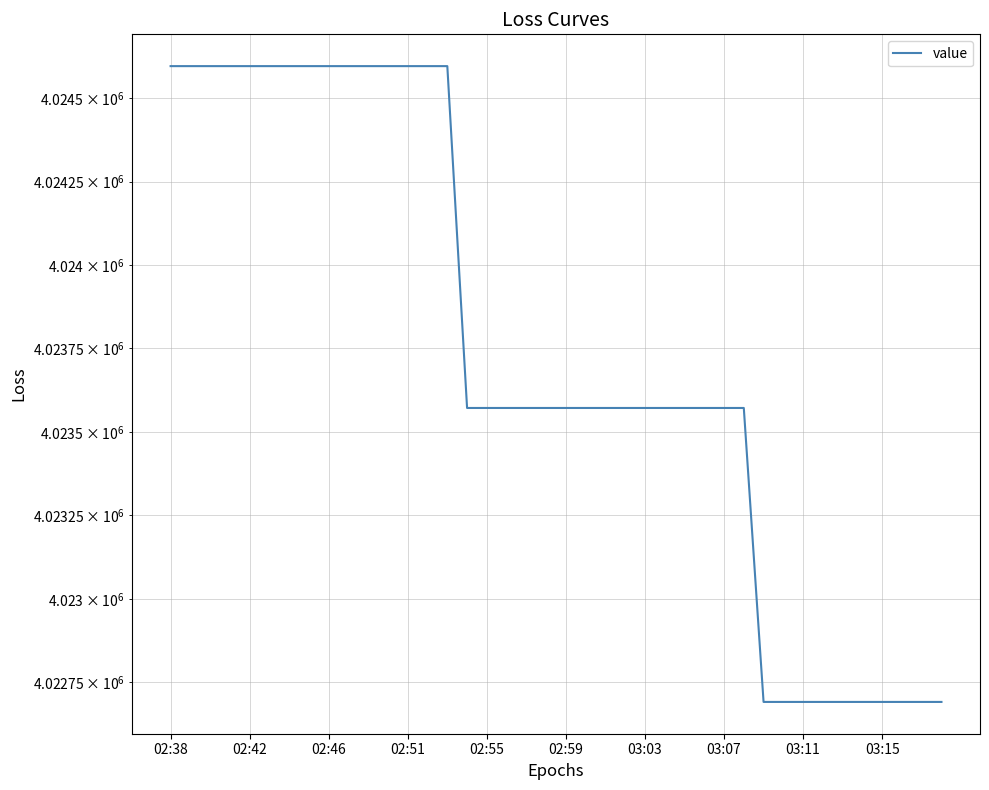

Reading left to right, transcribe all the data shown in this chart.

4024596.1	4024596.1	4024596.1	4024596.1	4024596.1	4024596.1	4024596.1	4024596.1	4024596.1	4024596.1	4024596.1	4024596.1	4024596.1	4024596.1	4024596.1	4023571.7	4023571.7	4023571.7	4023571.7	4023571.7	4023571.7	4023571.7	4023571.7	4023571.7	4023571.7	4023571.7	4023571.7	4023571.7	4023571.7	4023571.7	4022691.0	4022691.0	4022691.0	4022691.0	4022691.0	4022691.0	4022691.0	4022691.0	4022691.0	4022691.0